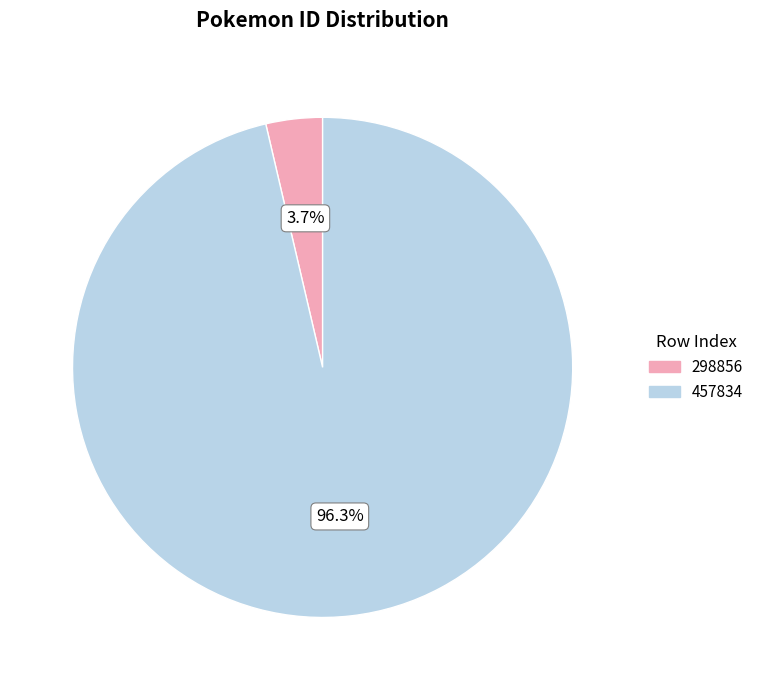

Is the sum of 457834 and 298856 greater than half?

Yes